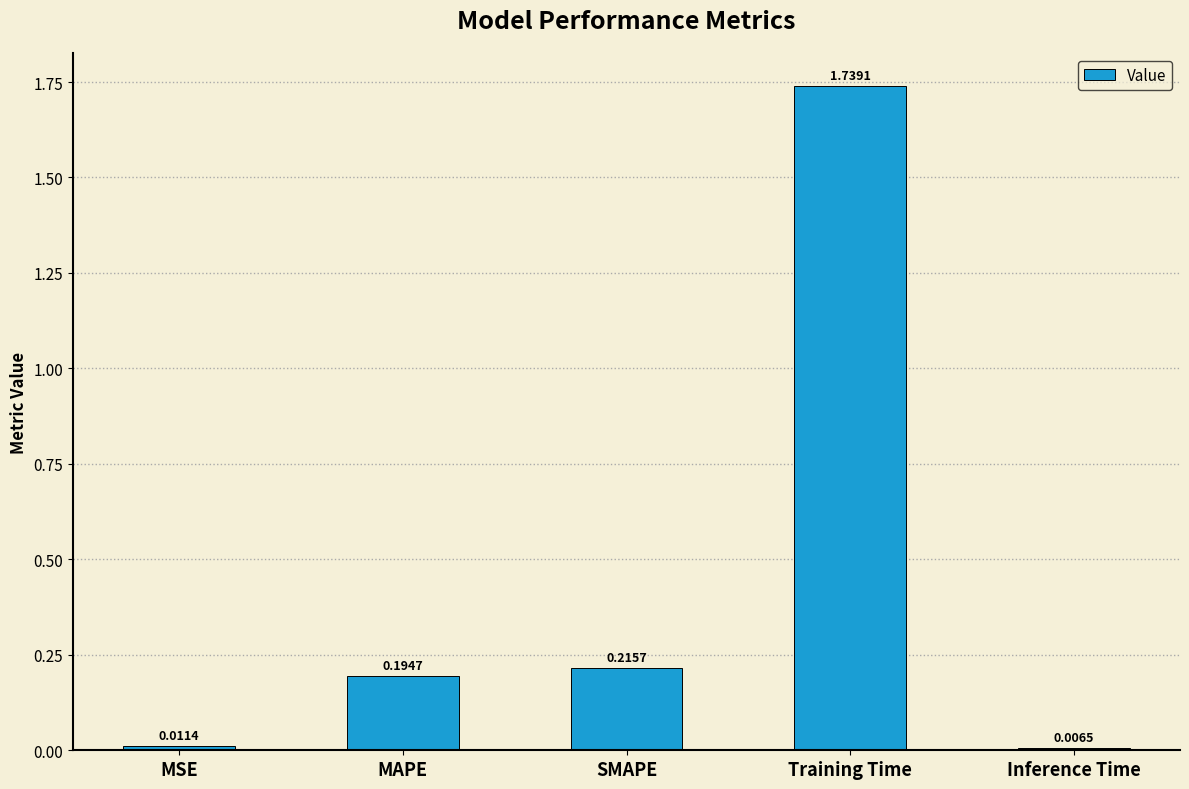

List the labels in order of value, largest first.

Training Time, SMAPE, MAPE, MSE, Inference Time